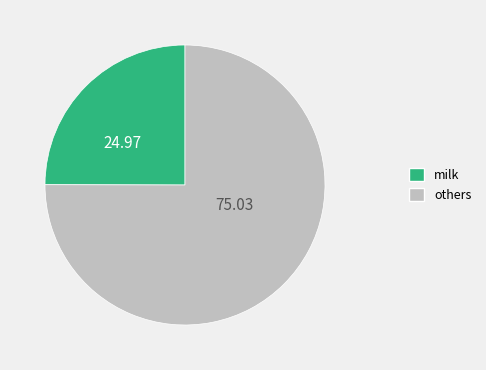

Is there any slice that represents more than half of the pie?

Yes